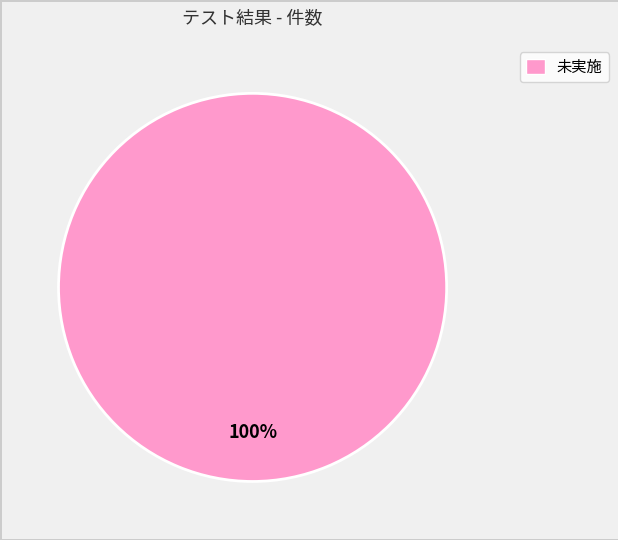

How many slices are in this pie chart?

1